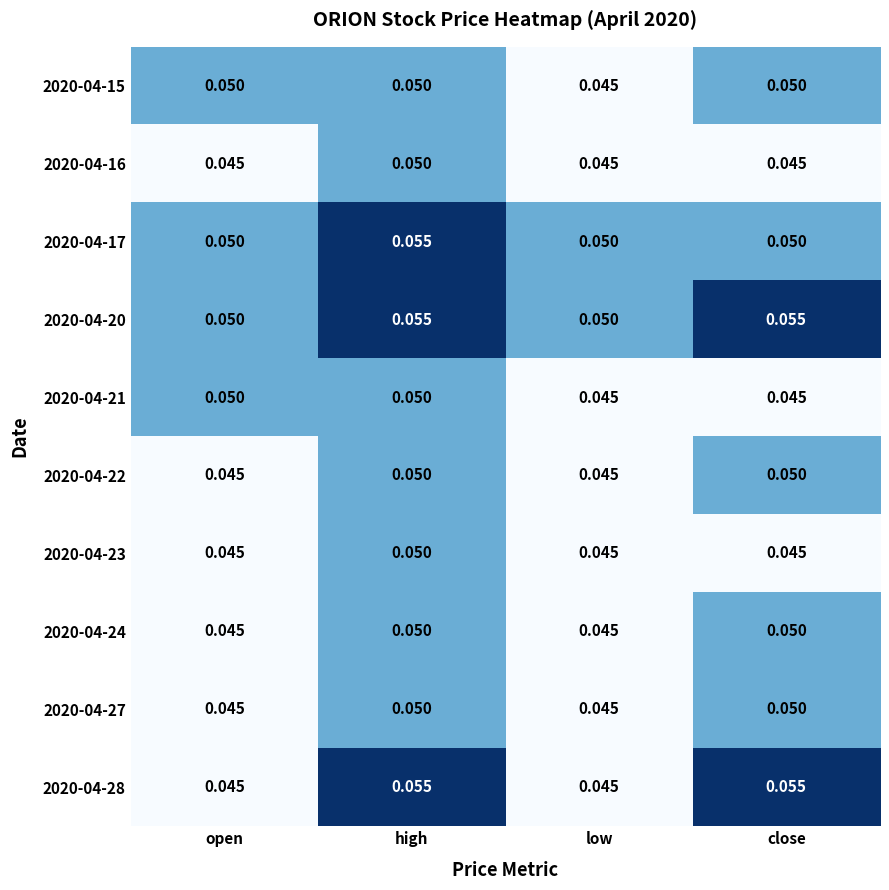

At which category is the sum across all series the highest?

high